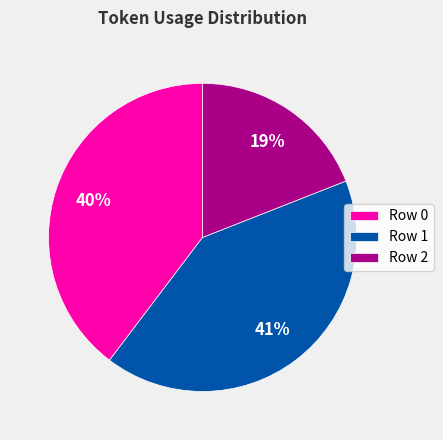

The Row 1 slice represents 41% of the pie. True or false?

True